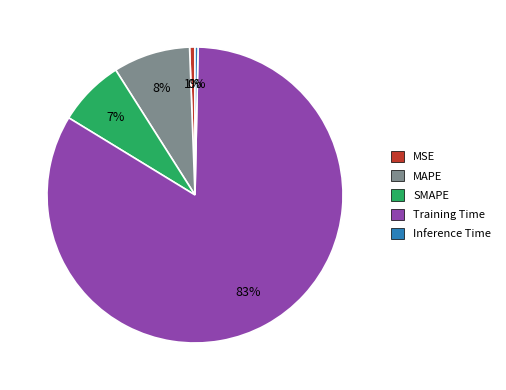

To the nearest percent, what is the combined percentage of Training Time and SMAPE?

91%